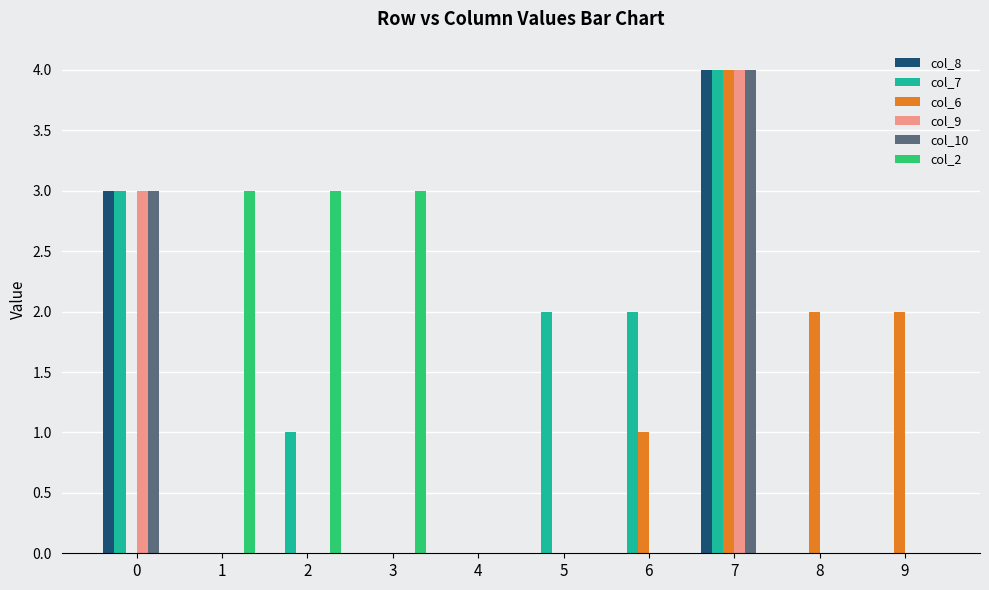

Does the chart contain stacked bars?

No